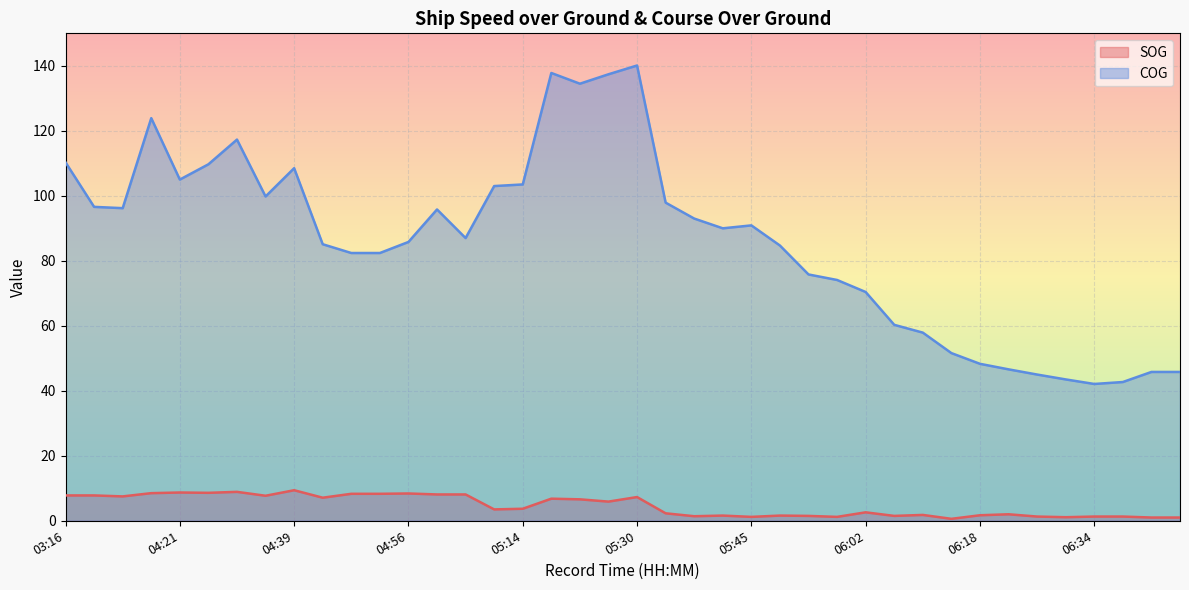

List the labels in order of COG value, smallest first.

06:34, 06:39, 06:30, 06:26, 06:43, 06:44, 06:22, 06:18, 06:13, 06:09, 06:04, 06:02, 05:58, 05:53, 04:48, 04:49, 05:50, 04:43, 04:56, 05:05, 05:41, 05:45, 05:37, 04:59, 03:58, 03:54, 05:34, 04:37, 05:07, 05:14, 04:21, 04:39, 04:28, 03:16, 04:32, 04:09, 05:20, 05:25, 05:18, 05:30